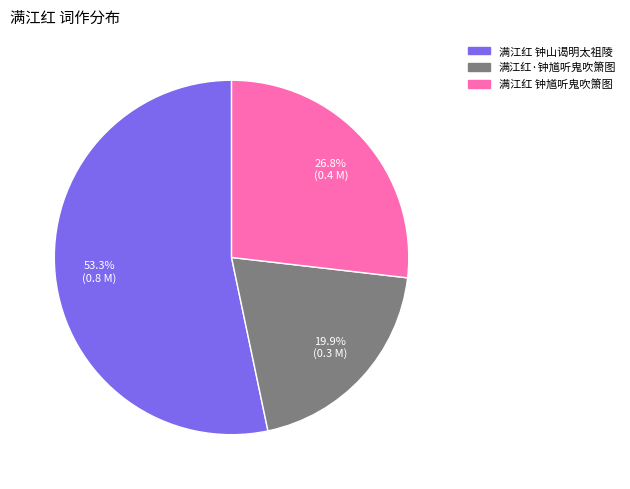

The 满江红 钟山谒明太祖陵 slice represents 53% of the pie. True or false?

True